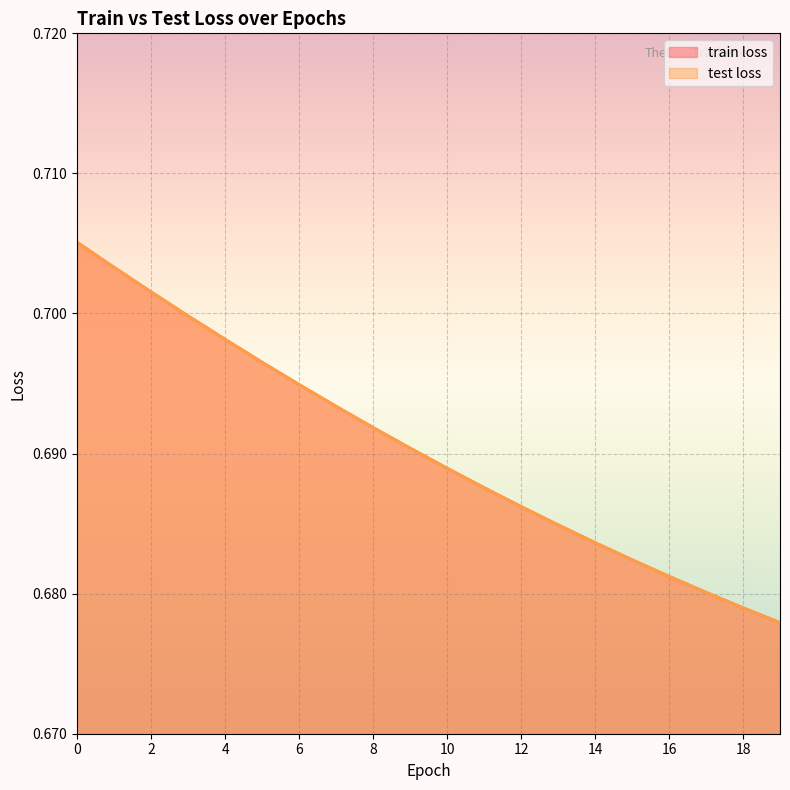

At how many categories does at least one series exceed 0?

20